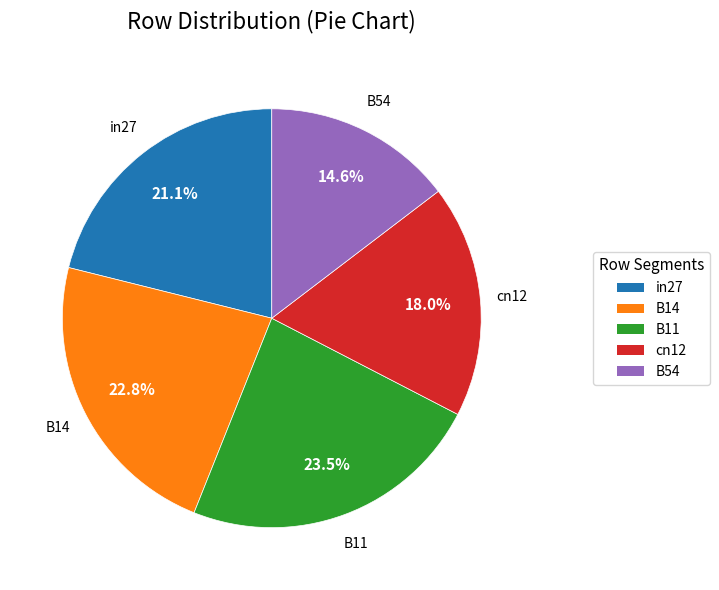

Is there a majority slice in this chart?

No